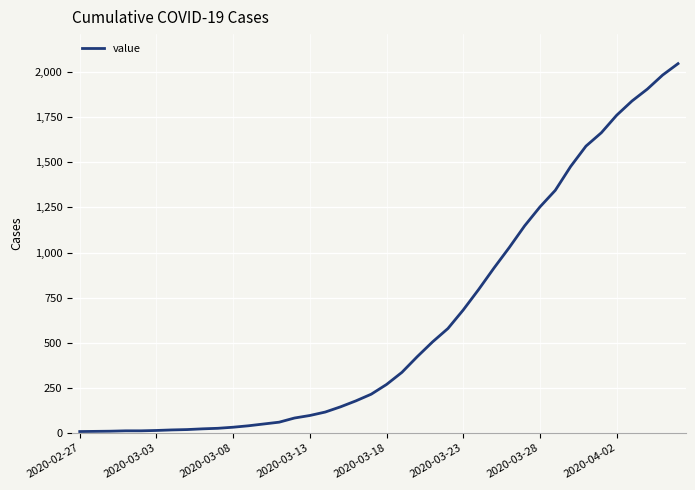

How many values are below 269?

20